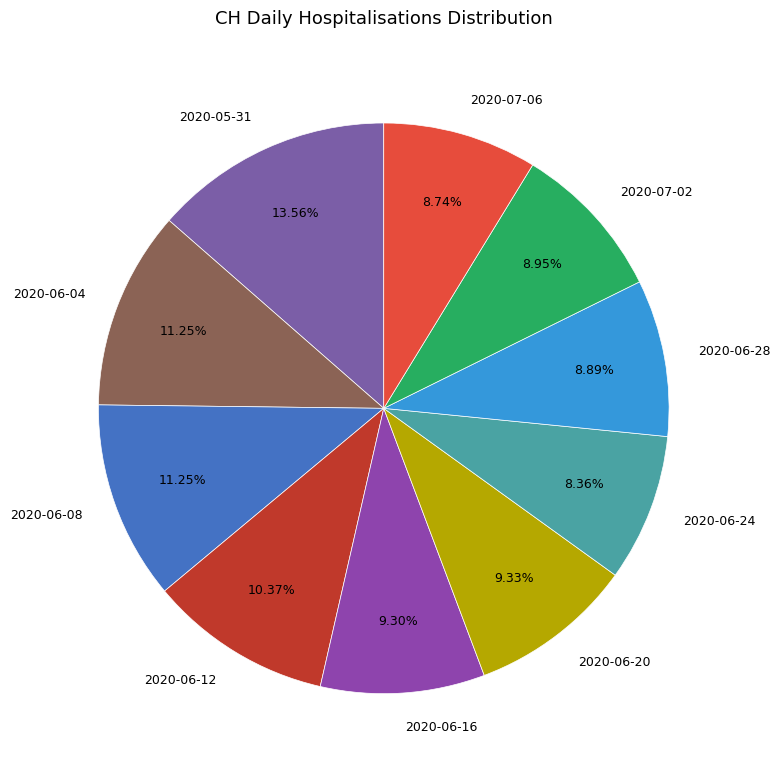

How many segments does this pie chart have?

10